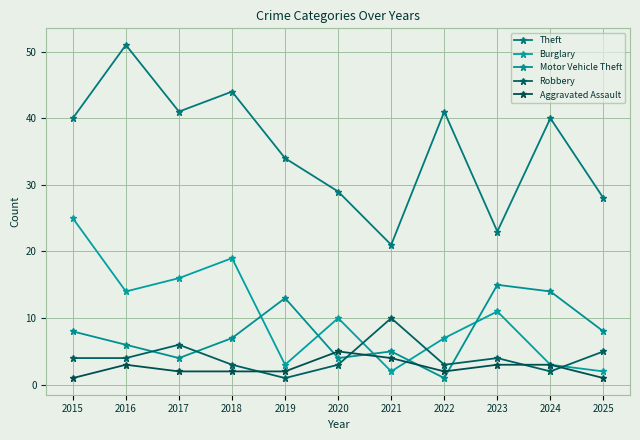

What is the value of the Aggravated Assault point at the 11th from the left?

1